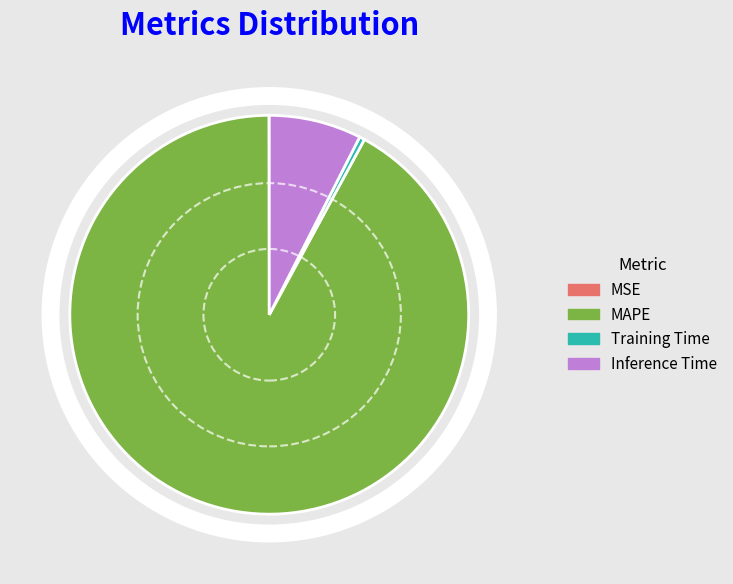

What is the largest slice in the pie chart?

MAPE